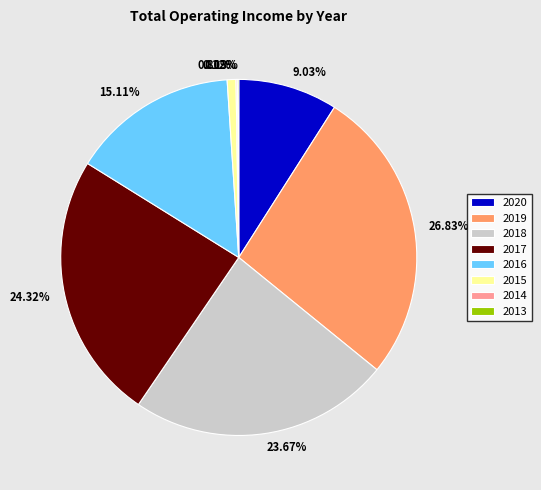

Is there a majority slice in this chart?

No